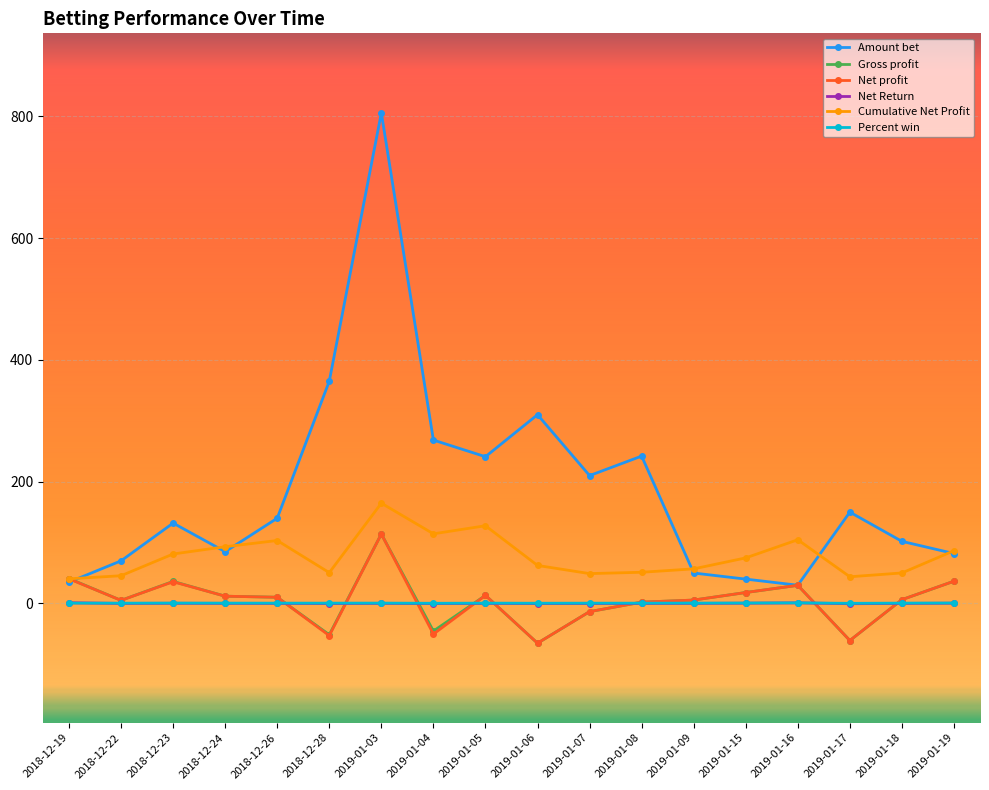

True or false: Percent win and Amount bet intersect in this chart.

False